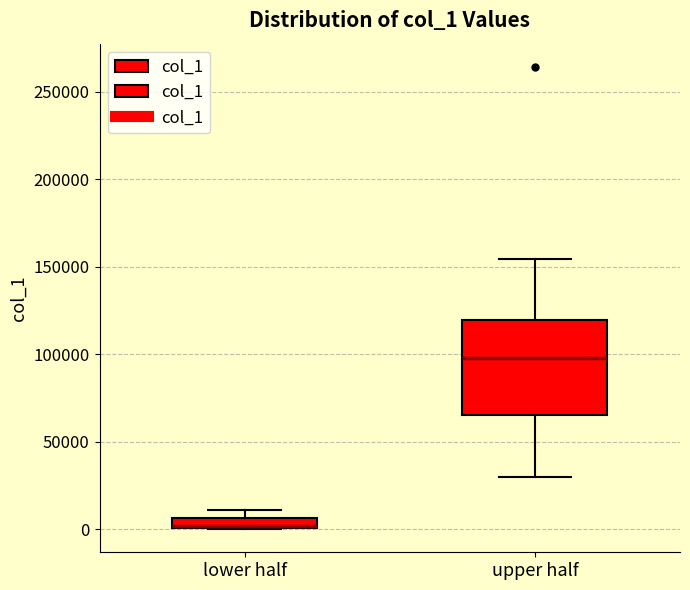

Where is the lower edge of the box for lower half on the y-axis? The values are not printed on the chart, so give them approximately, as read against the axis.

0